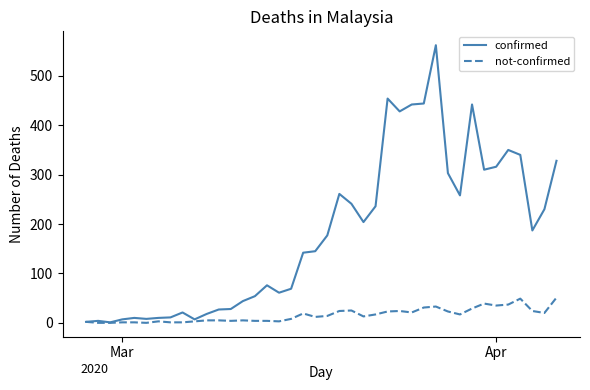

Which series has the largest total across all categories?

confirmed